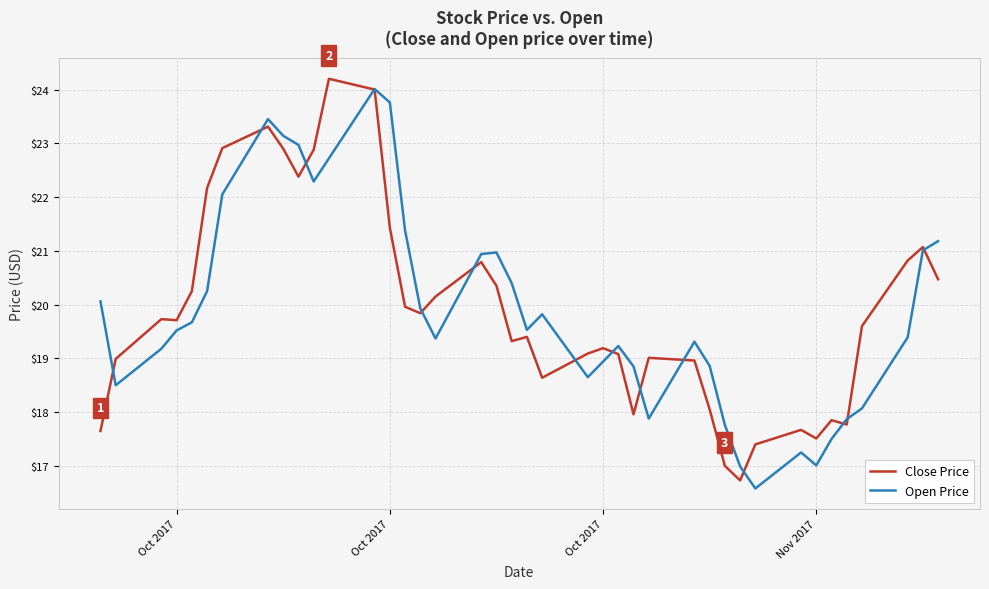

What is the lowest value of the Close Price series?

16.7